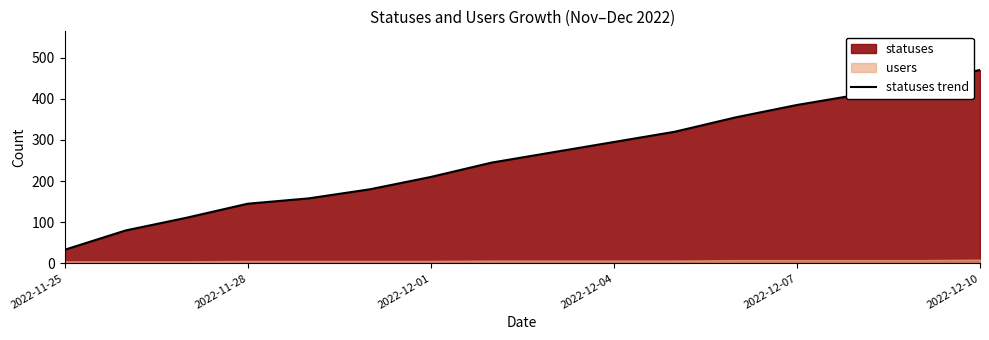

How many data points are less than 270?

8